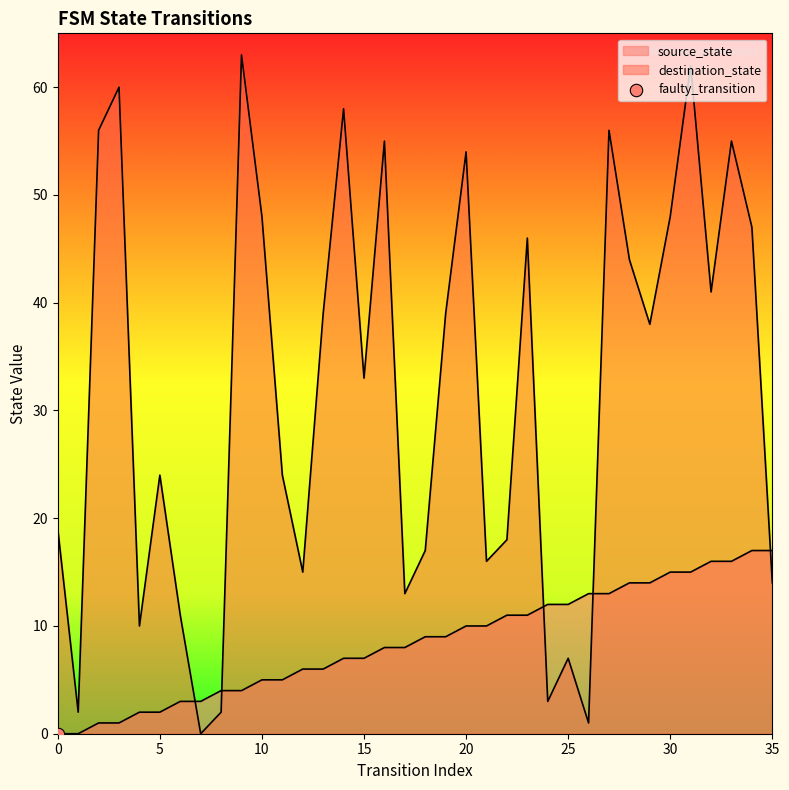

At which category is the sum across all series the highest?

31